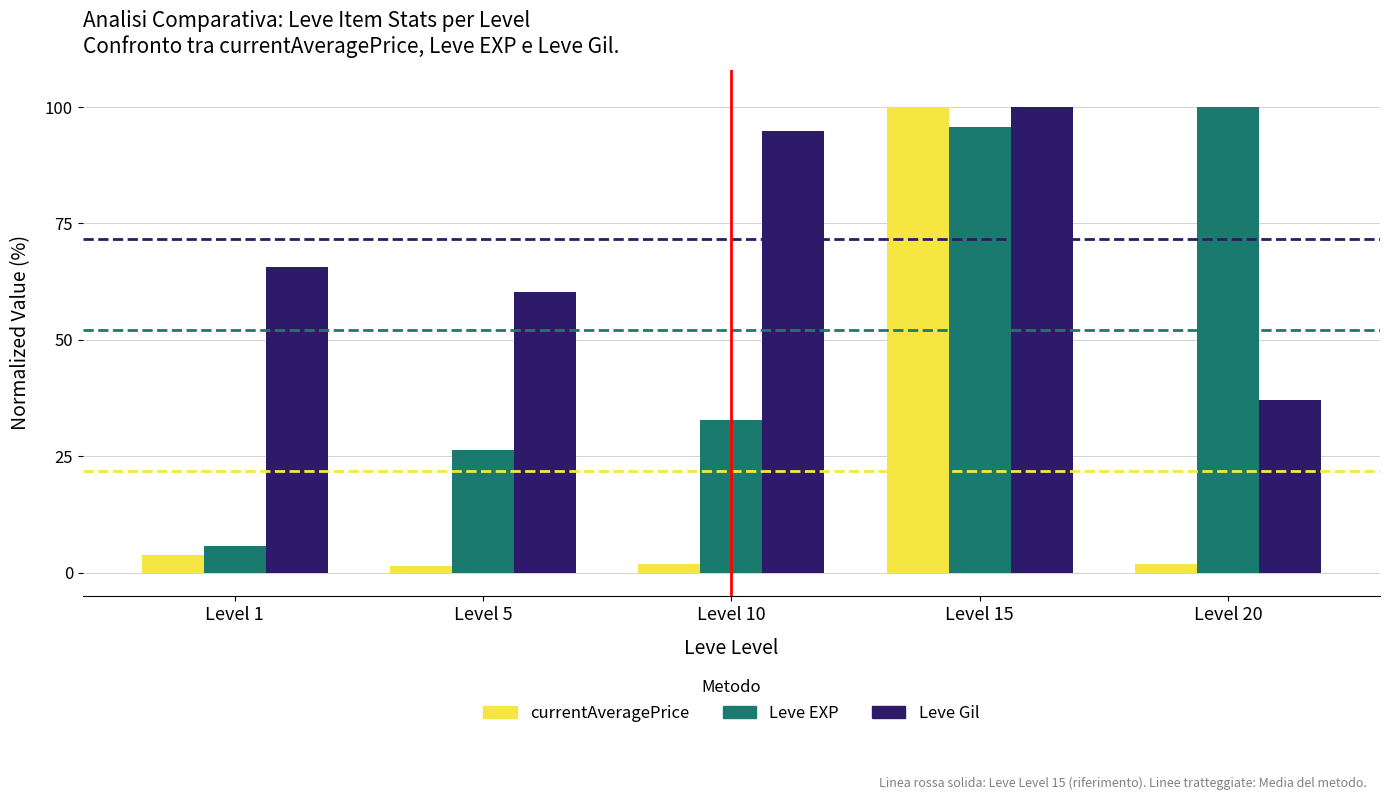

Which category has the lowest value in the Leve EXP series?

Level 1